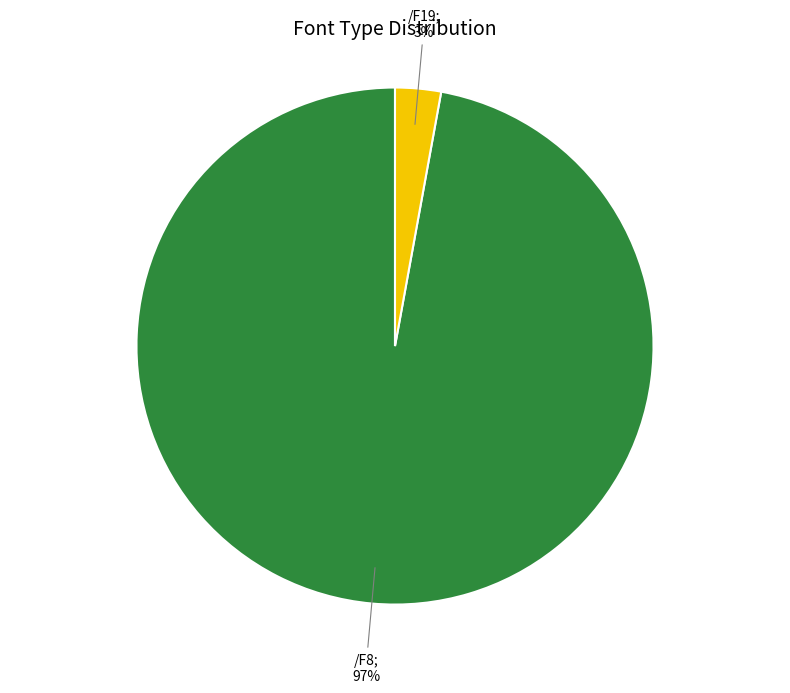

Does any single category account for the majority?

Yes